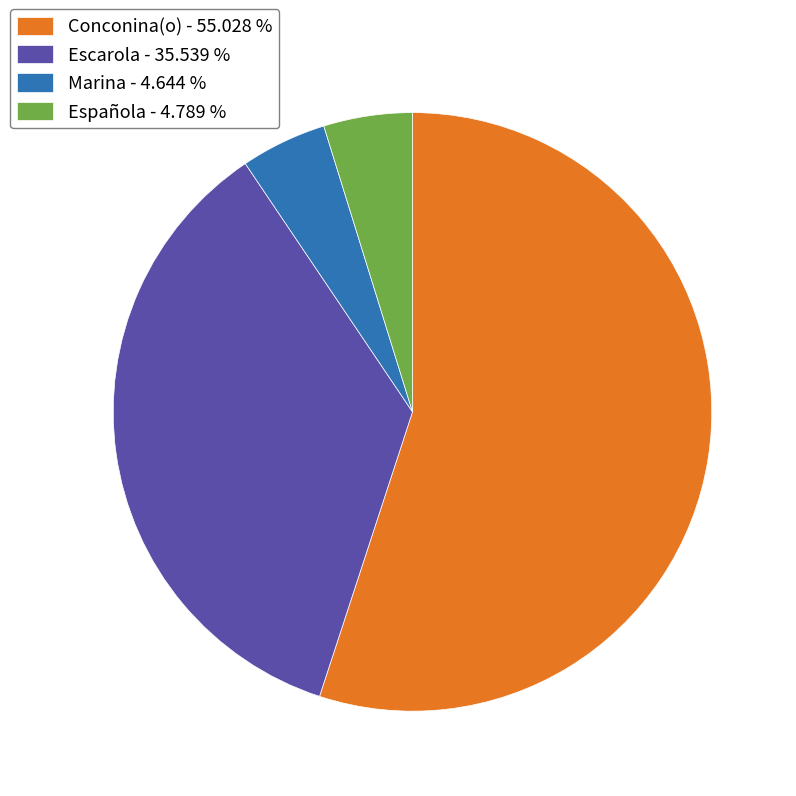

Do Escarola - 35.539 % and Conconina(o) - 55.028 % together represent more than half of the pie?

Yes